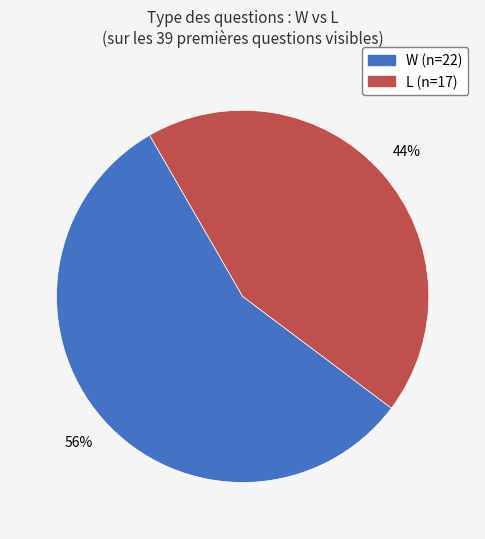

How many segments does this pie chart have?

2